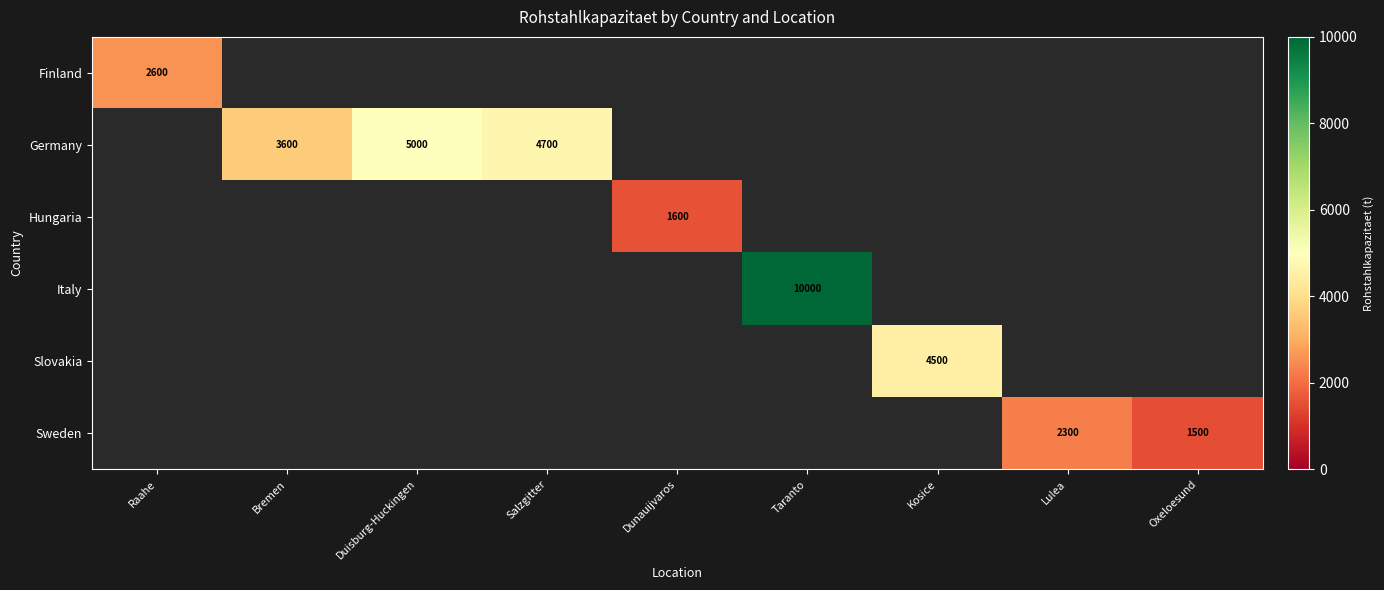

True or false: Finland has a value of 2600 at Raahe.

True